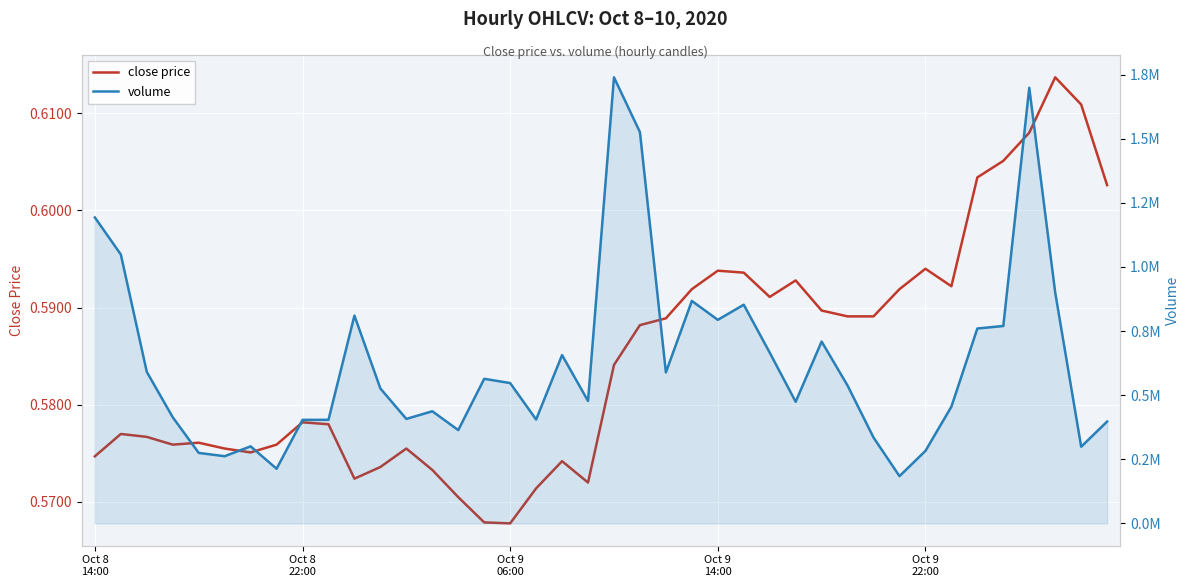

The value of close price at 30 is 1.0. True or false?

False